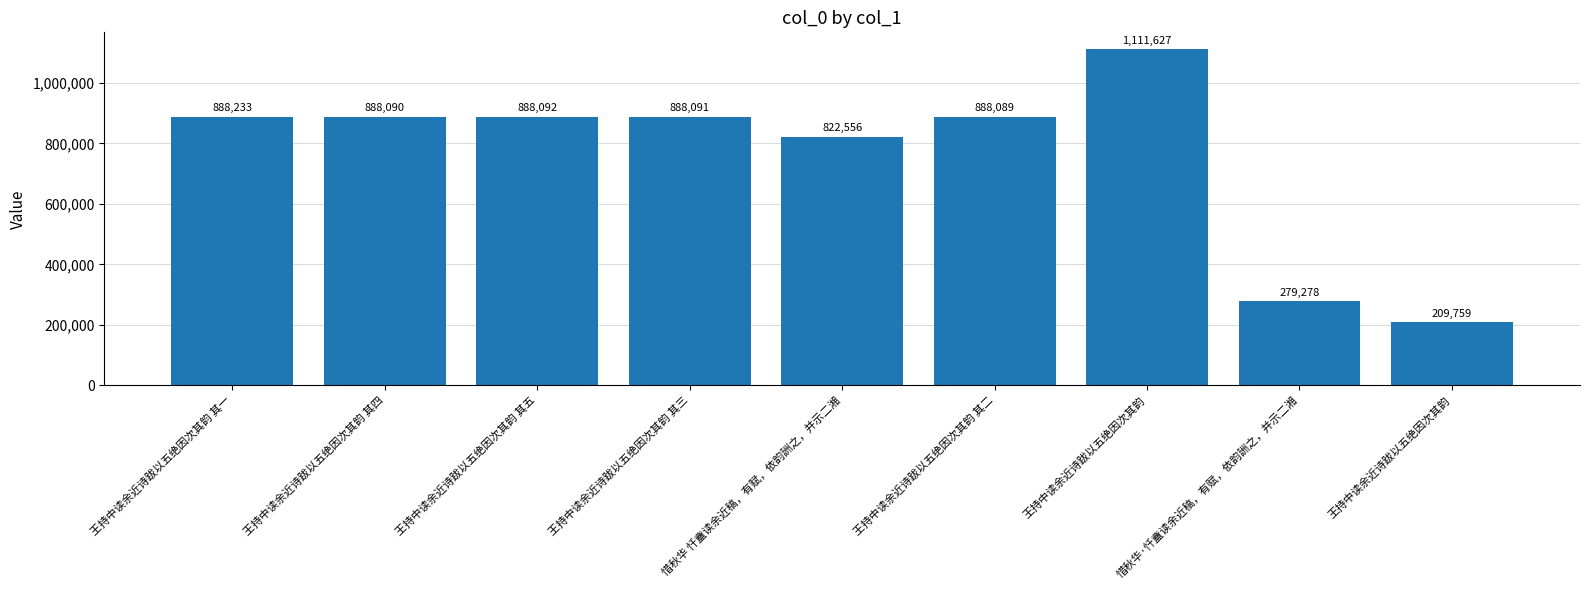

Are the bars horizontal?

No